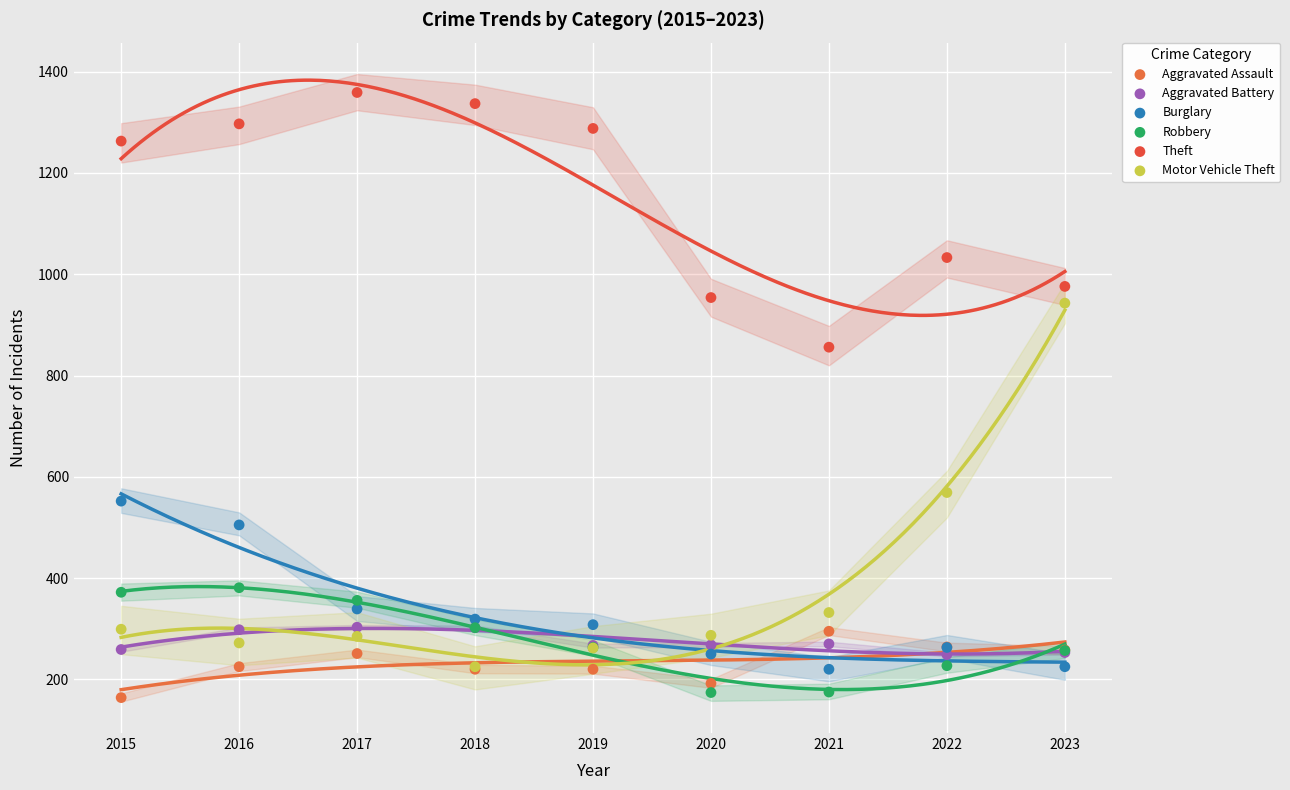

Which series reaches the maximum Y coordinate?

Theft